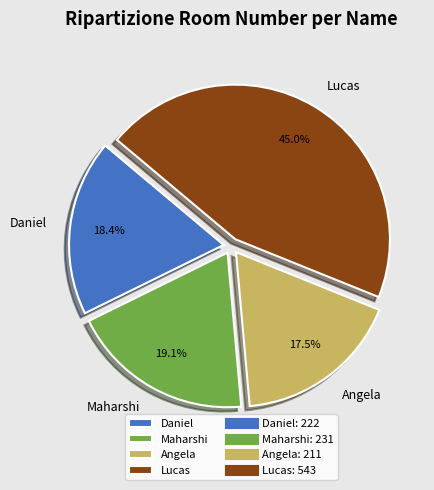

Which category has the smallest portion of the pie?

Angela